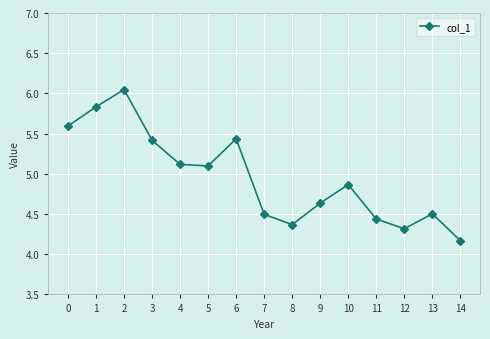

What is the value of the 1st point from the left?

5.6